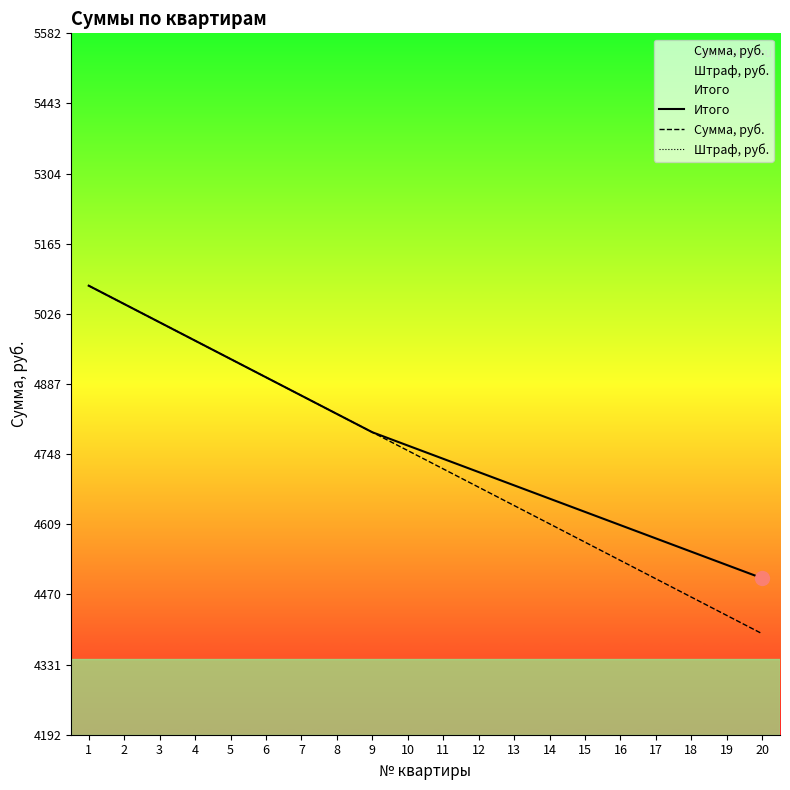

What is the difference between the Итого values at 11 and 17?

157.8